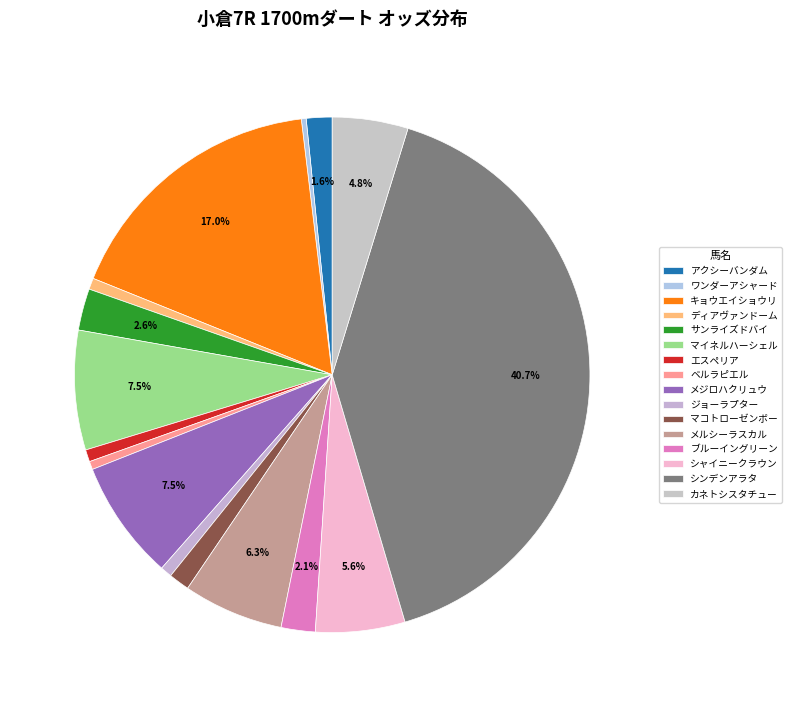

Does any single category account for the majority?

No